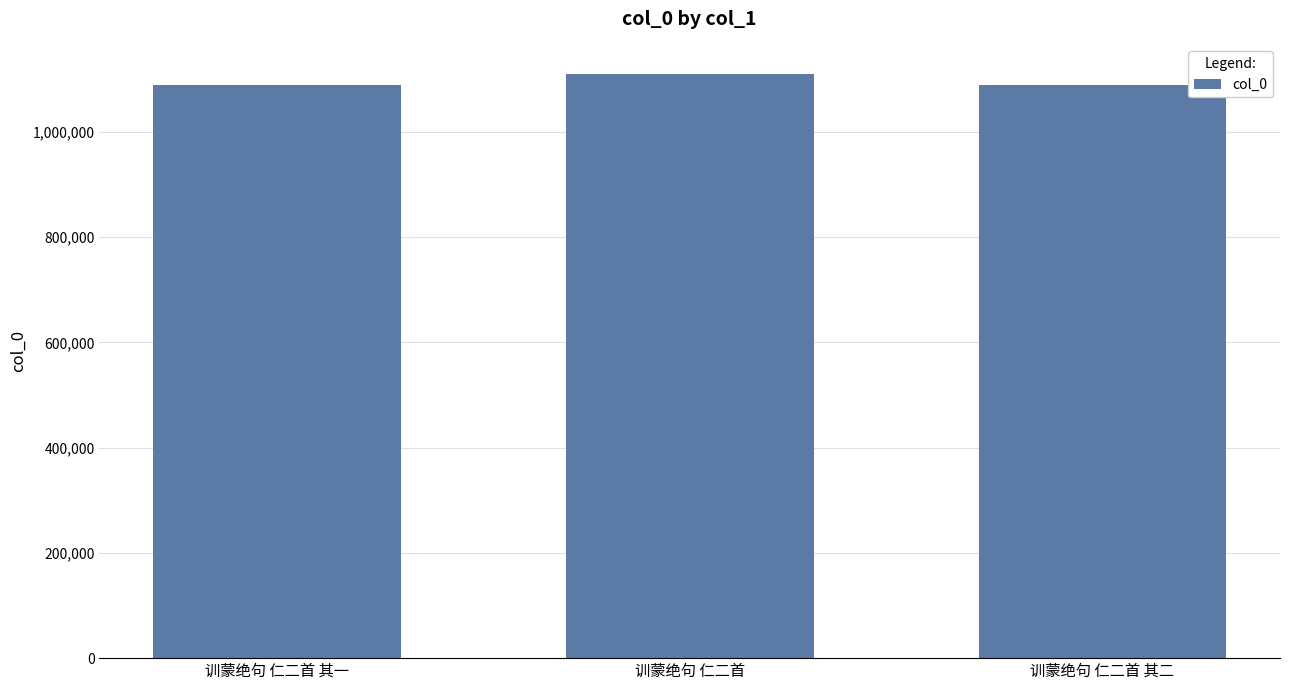

Count the number of categories in the chart.

3